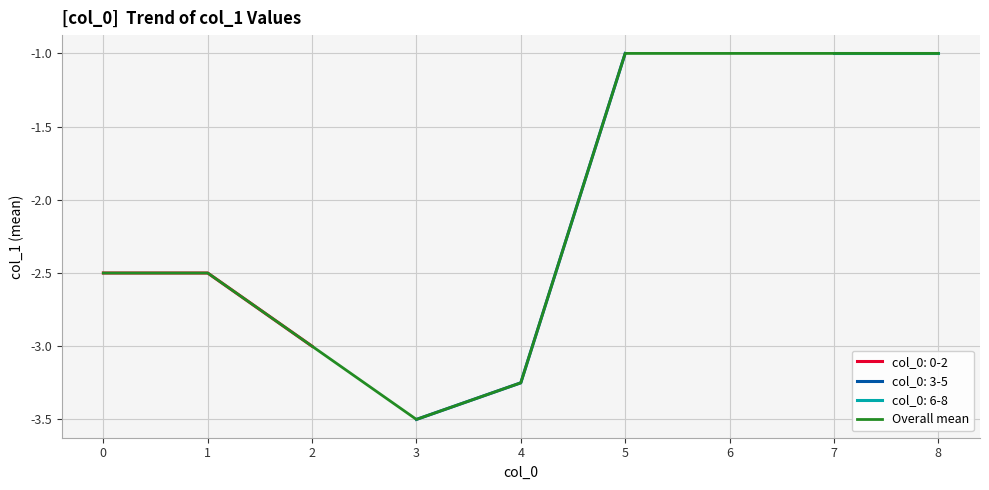

Where does the Overall mean series first go above -2?

5